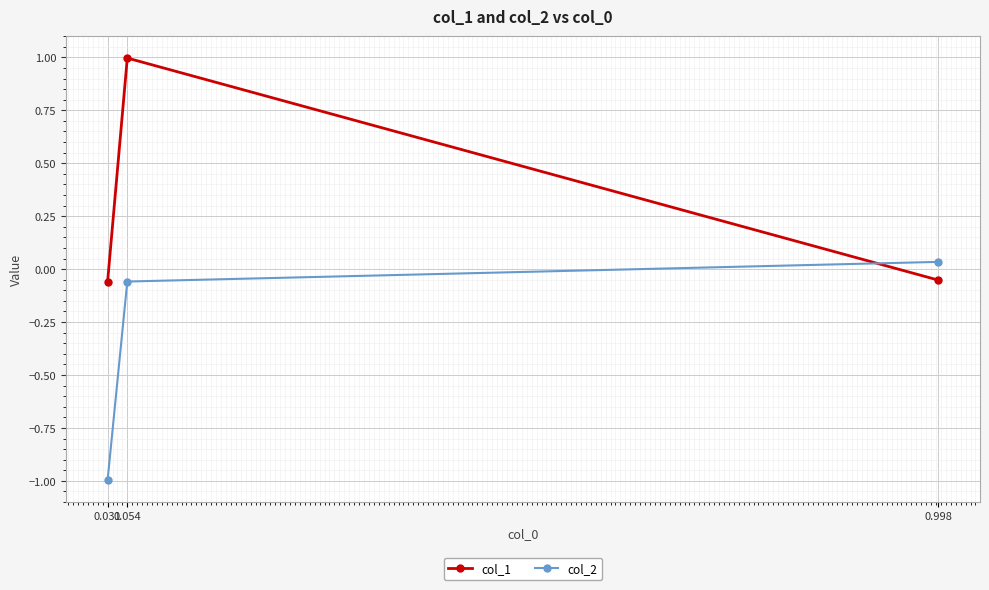

Does the chart display data point markers on the line(s)?

Yes